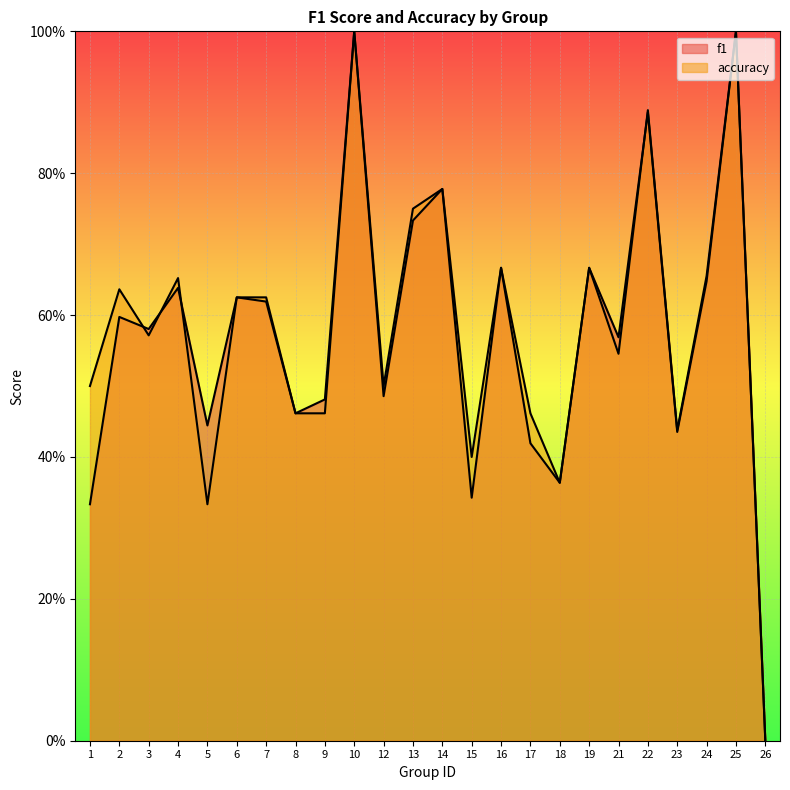

Reading left to right, list all the values displayed in this chart.

f1: 1=0.3	2=0.6	3=0.6	4=0.6	5=0.4	6=0.6	7=0.6	8=0.5	9=0.5	10=1.0	12=0.5	13=0.7	14=0.8	15=0.3	16=0.7	17=0.4	18=0.4	19=0.7	21=0.6	22=0.9	23=0.4	24=0.6	25=1.0	26=0.0
accuracy: 1=0.5	2=0.6	3=0.6	4=0.7	5=0.3	6=0.6	7=0.6	8=0.5	9=0.5	10=1.0	12=0.5	13=0.8	14=0.8	15=0.4	16=0.7	17=0.5	18=0.4	19=0.7	21=0.5	22=0.9	23=0.4	24=0.7	25=1.0	26=0.0